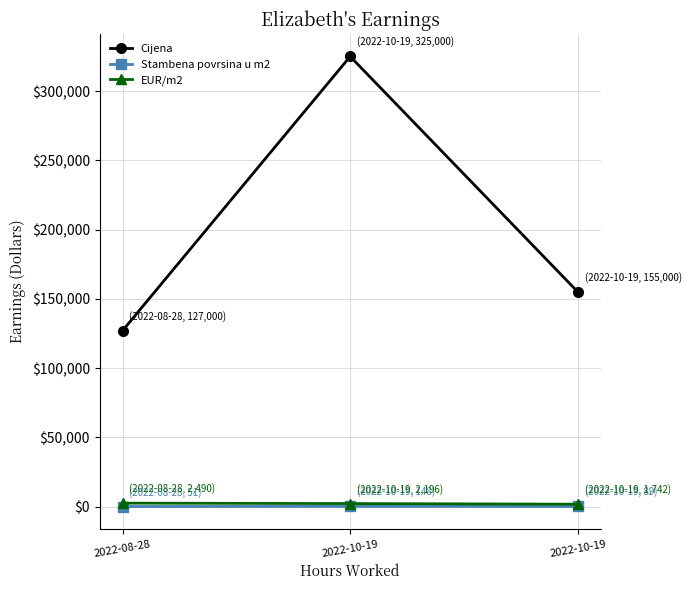

True or false: Cijena has a value of 86489.1 at 2022-08-28.

False